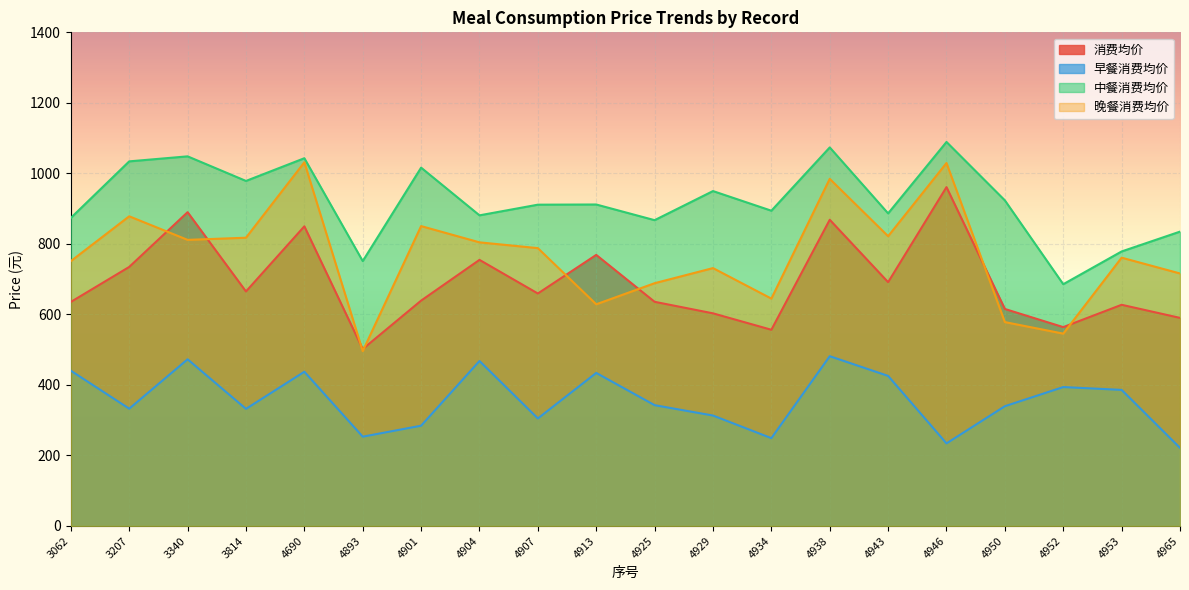

Is it true that 中餐消费均价 equals 867.3 at 4925?

True